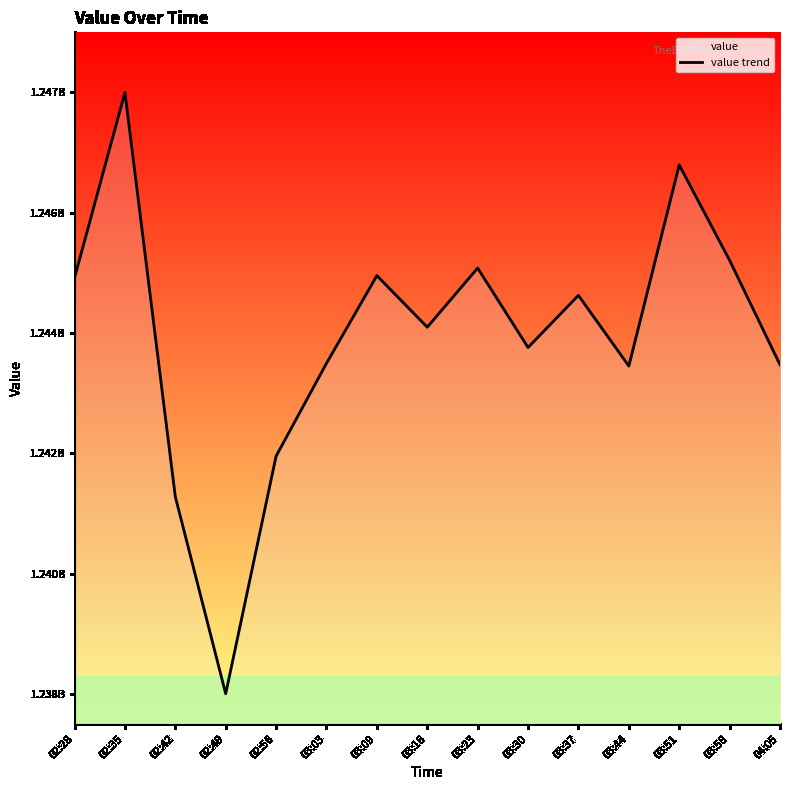

How many interior local peaks (higher than both neighbors) does the data have?

5